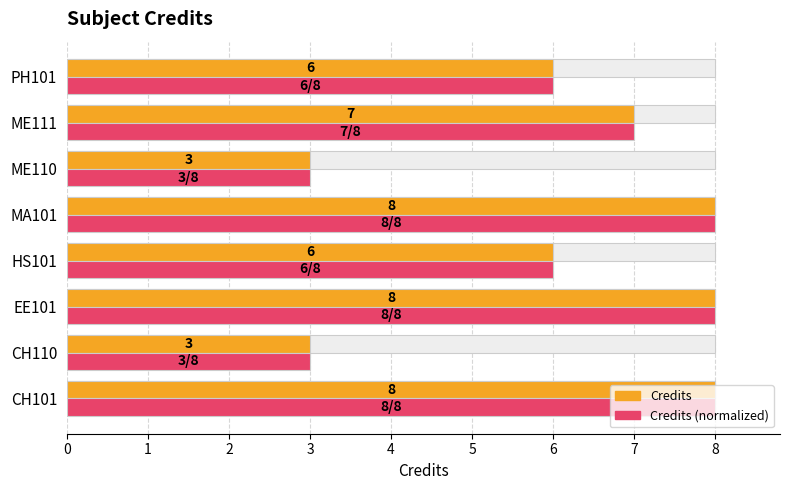

Does the chart contain stacked bars?

No